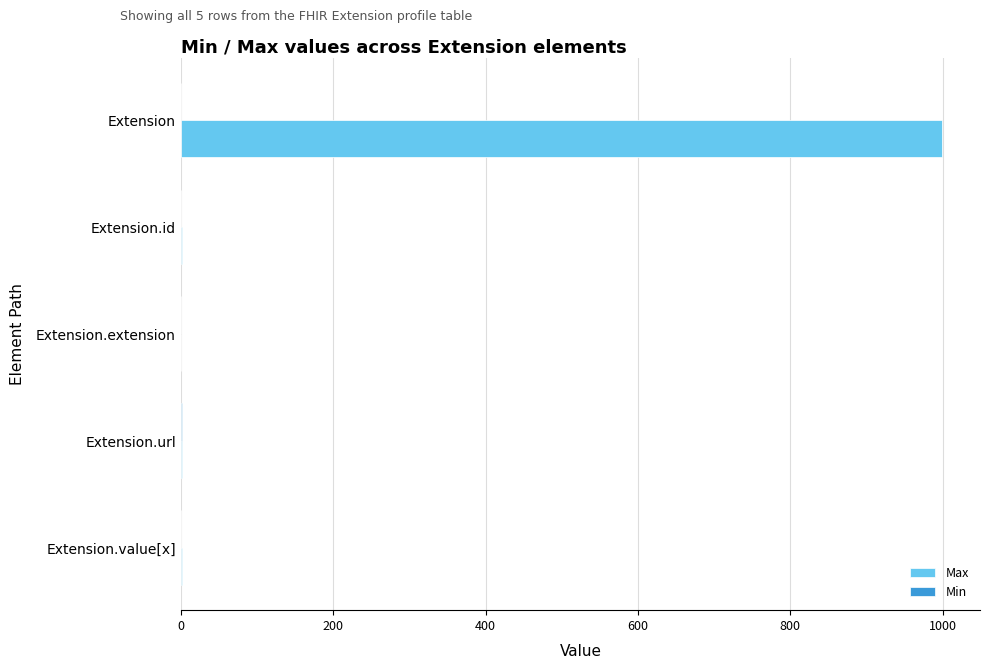

At which category is the sum across all series the highest?

Extension